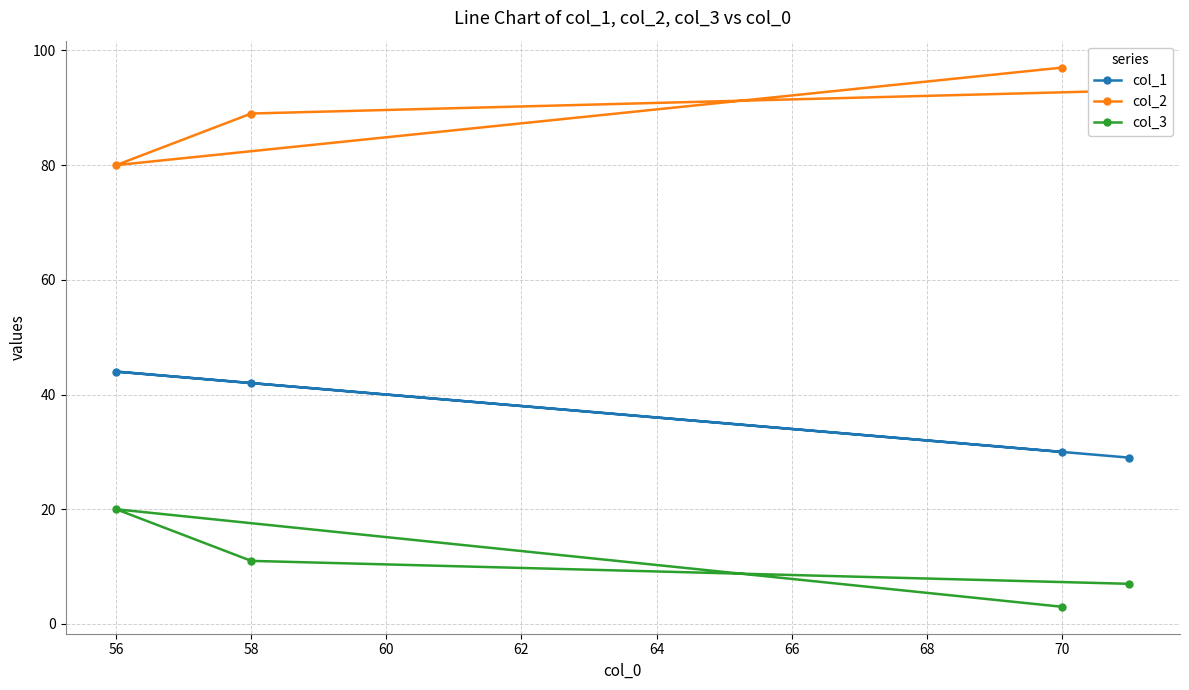

Does the chart have visible grid lines?

Yes